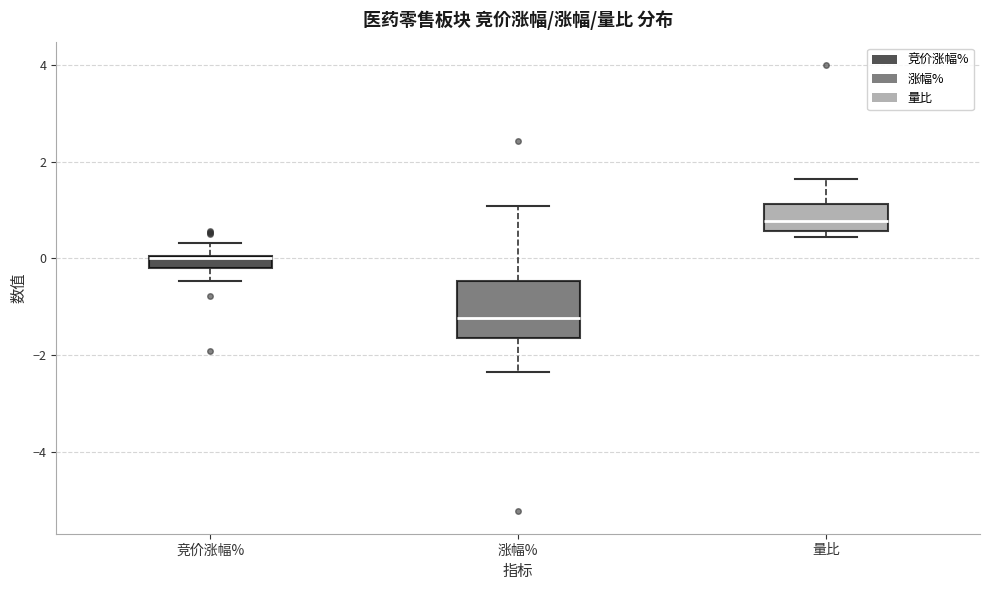

Which box is the tallest, from its lower edge to its upper edge?

涨幅%